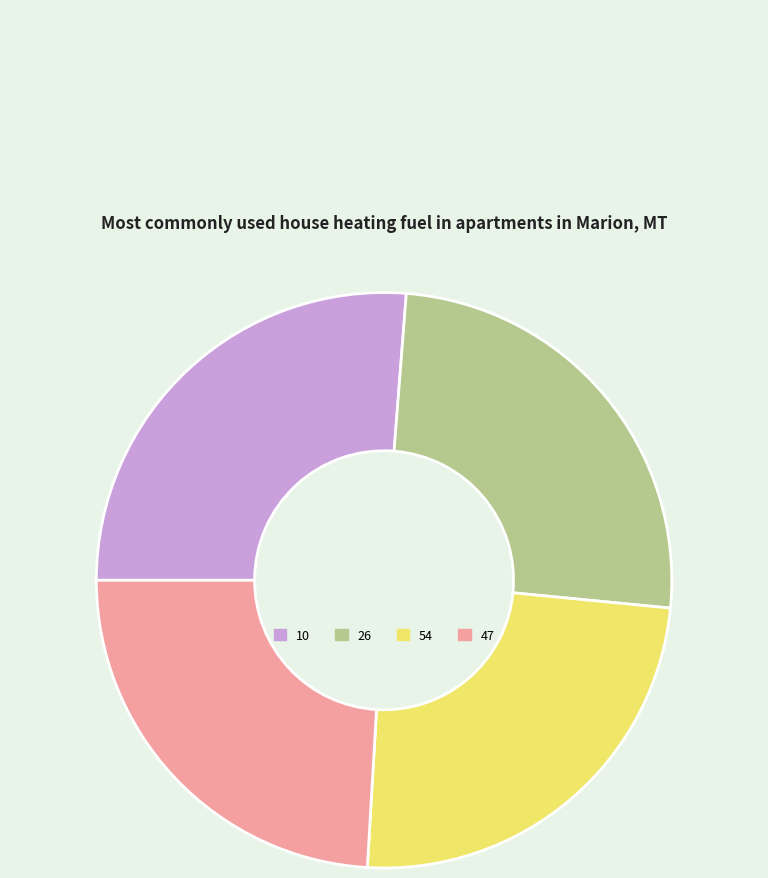

Combined, do 10 and 26 account for over 50%?

Yes